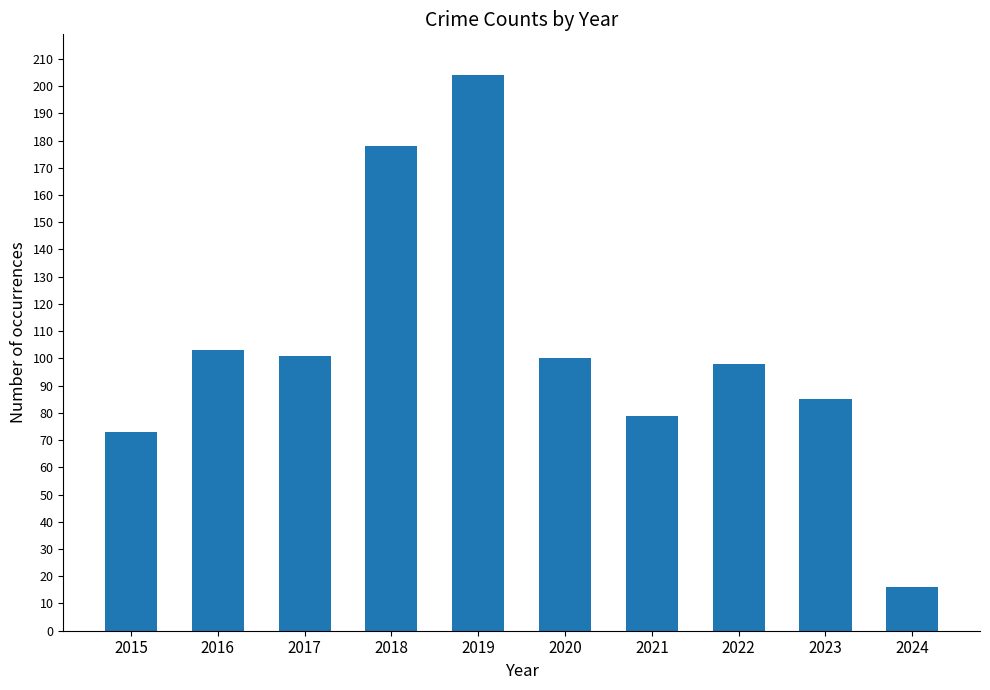

Are the bars horizontal?

No